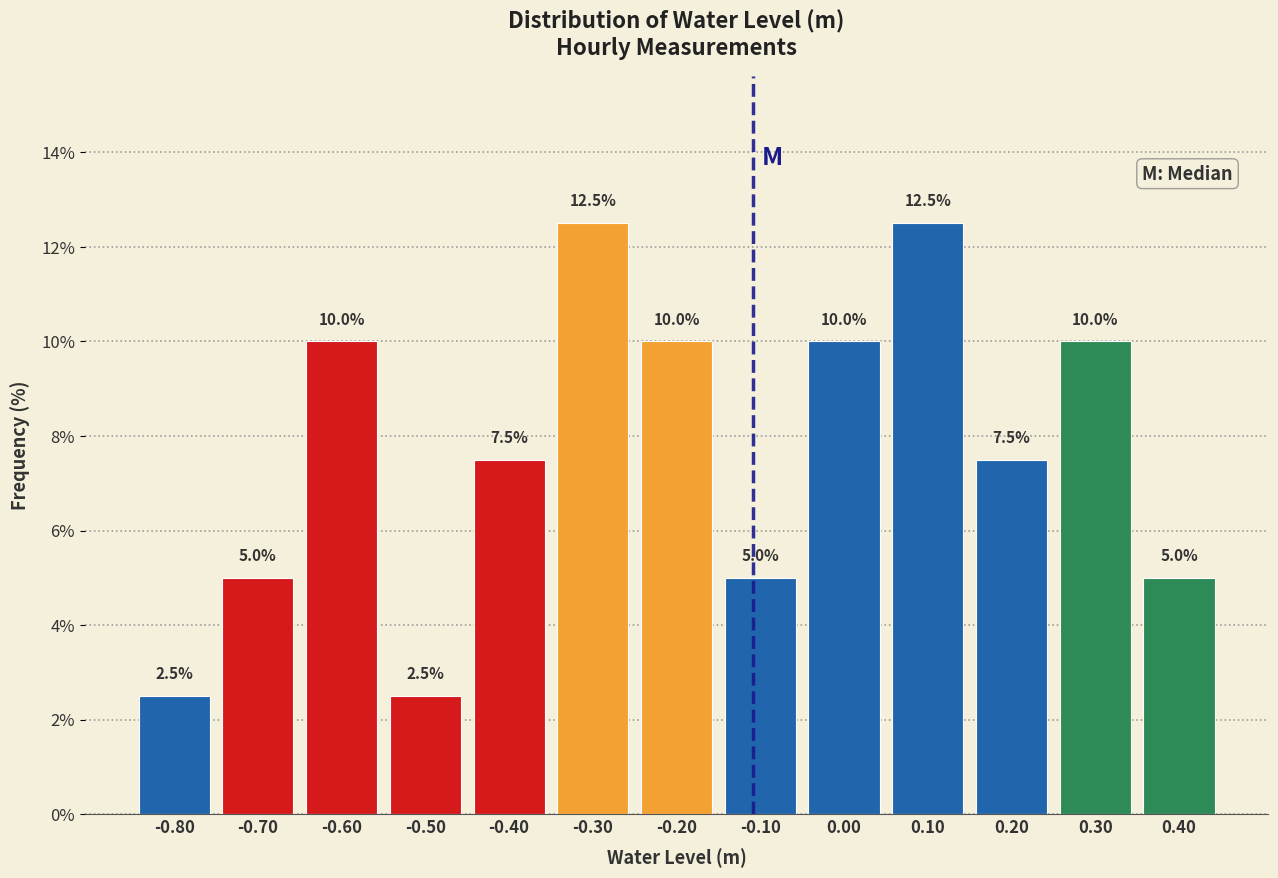

Reading left to right, transcribe this chart: for each bar, give the range it covers on the x-axis and its height.

-0.85 to -0.75: 2.5
-0.75 to -0.65: 5.0
-0.65 to -0.55: 10.0
-0.55 to -0.45: 2.5
-0.45 to -0.35: 7.5
-0.35 to -0.25: 12.5
-0.25 to -0.15: 10.0
-0.15 to -0.05: 5.0
-0.05 to 0.05: 10.0
0.05 to 0.15: 12.5
0.15 to 0.25: 7.5
0.25 to 0.35: 10.0
0.35 to 0.45: 5.0